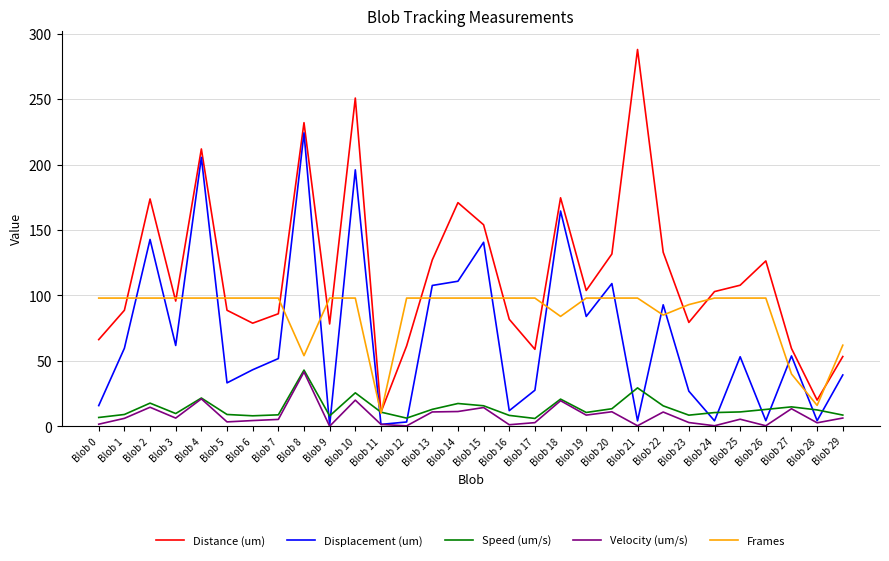

True or false: Speed (um/s) has a value of 43.0 at Blob 8.

True